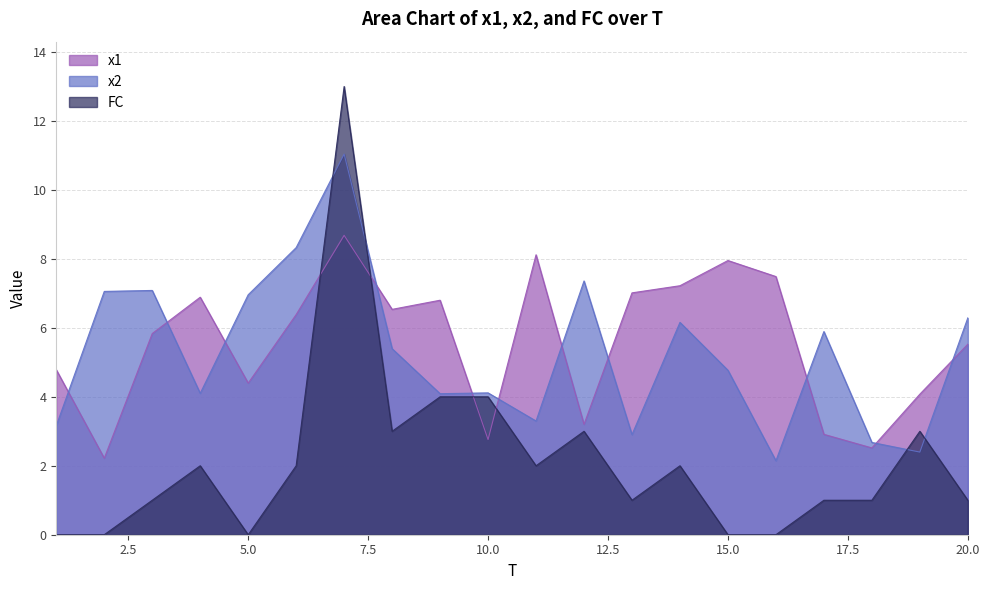

At how many categories does at least one series exceed 1?

20